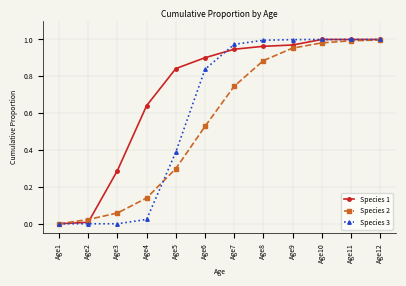

How many data points does each series have?

12